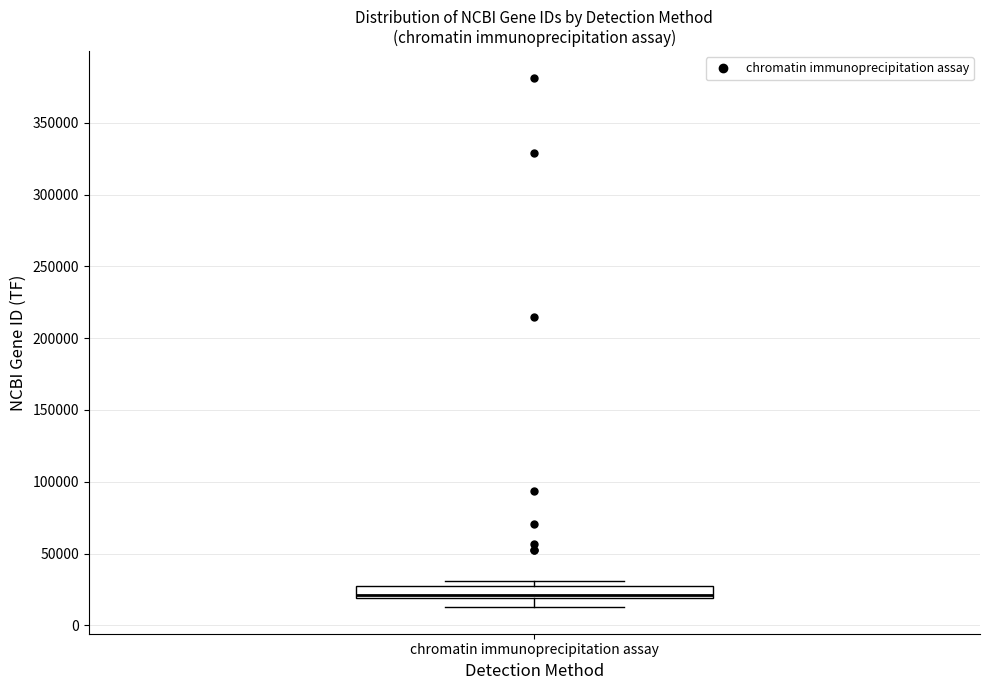

Transcribe this box plot: give where the median line is, the range the box spans, and where the two whiskers end, as read against the y-axis. The values are not printed on the chart, so give them approximately, as read against the axis.

median 20000 (just above the box's lower edge), box 20000 to 25000, whiskers 15000 to 30000